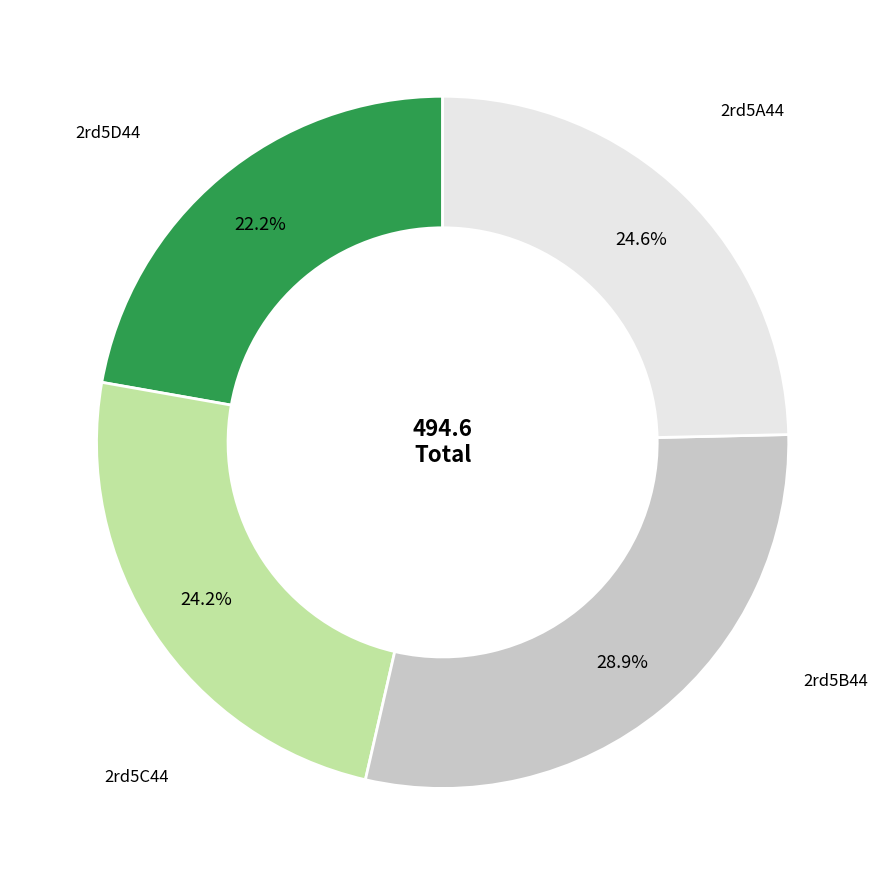

Is 2rd5A44 the majority of the pie?

No